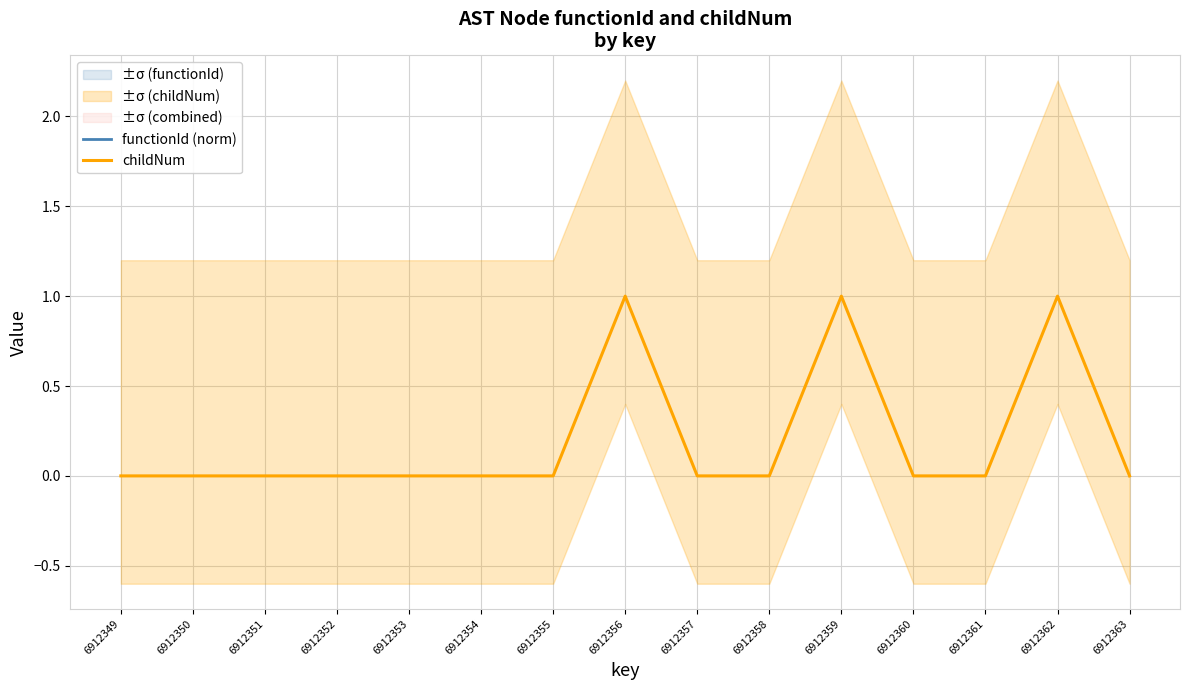

Count the number of data series in this chart.

2